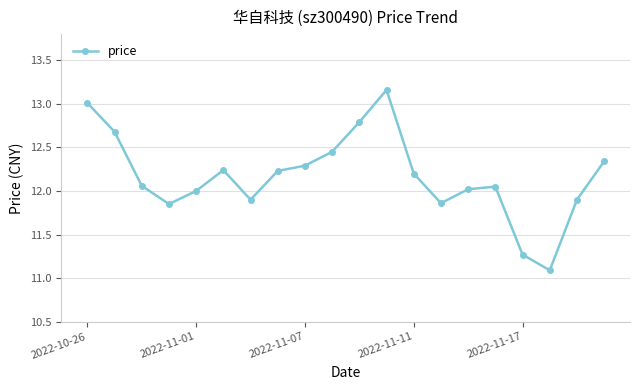

What is the sum of all values?

243.4